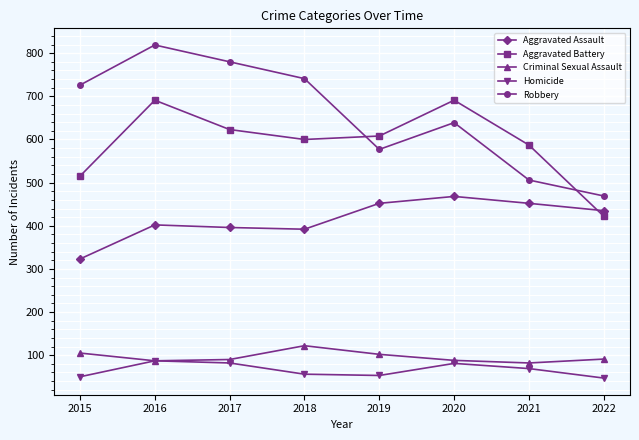

What is the sum of the Robbery values at 2019 and 2017?

1357